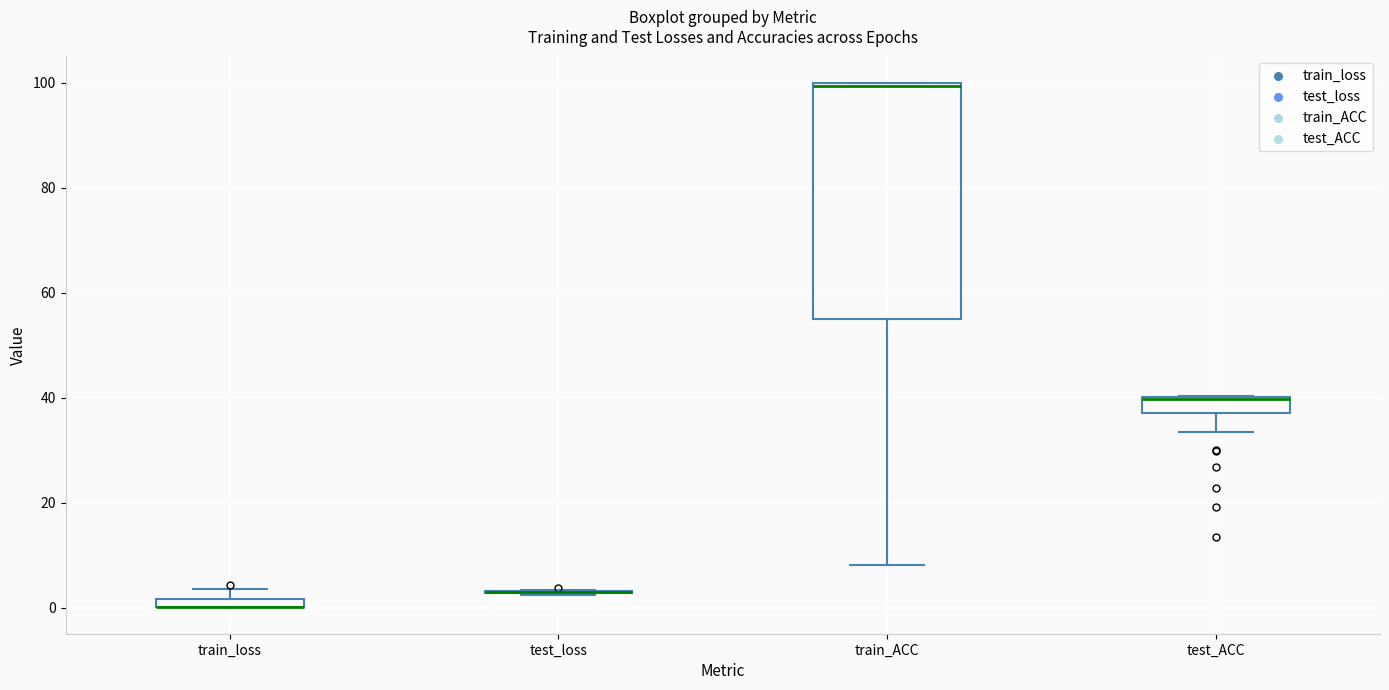

Comparing the boxes themselves (not the whiskers), which one is the tallest?

train_ACC